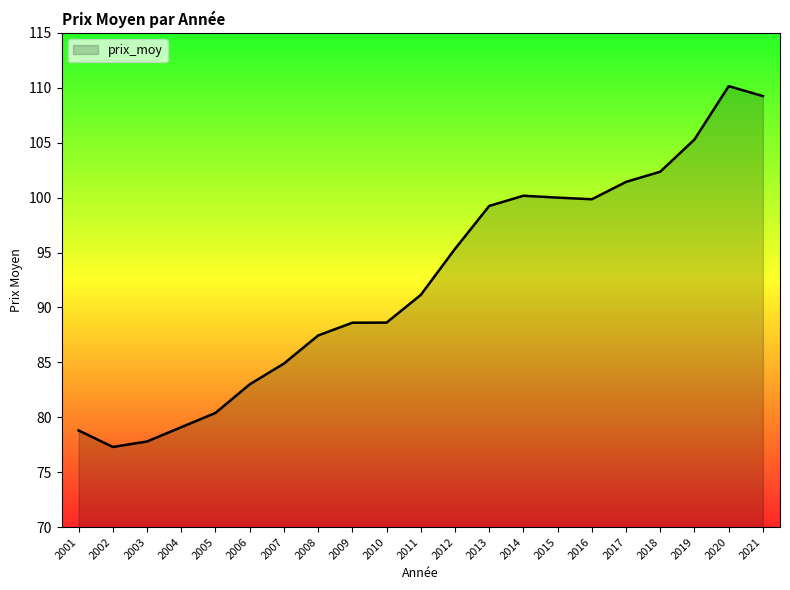

What is the greatest value displayed?

110.2